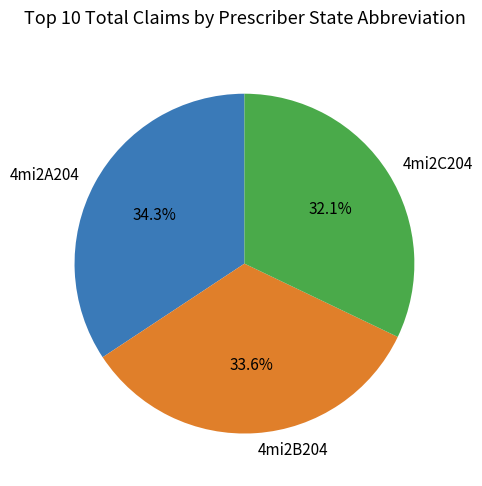

Which category has the biggest portion of the pie?

4mi2A204